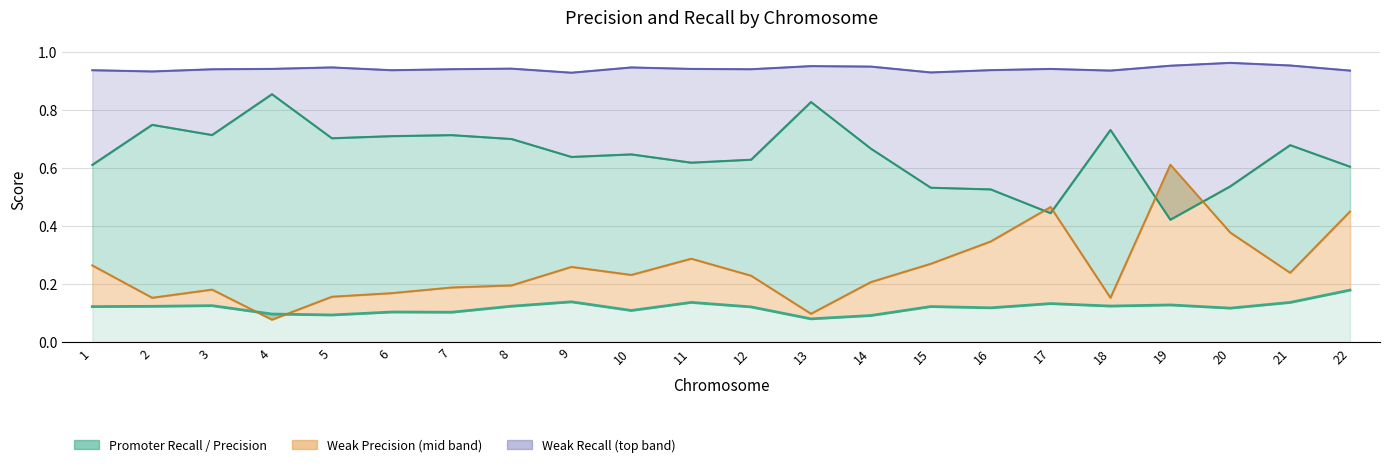

Rank the categories by value from highest to lowest.

22, 9, 11, 21, 17, 19, 3, 18, 8, 2, 15, 1, 12, 16, 20, 10, 6, 7, 4, 5, 14, 13